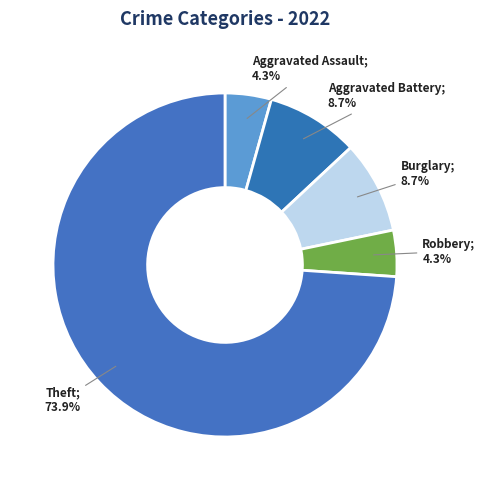

Count the number of slices in the pie.

5